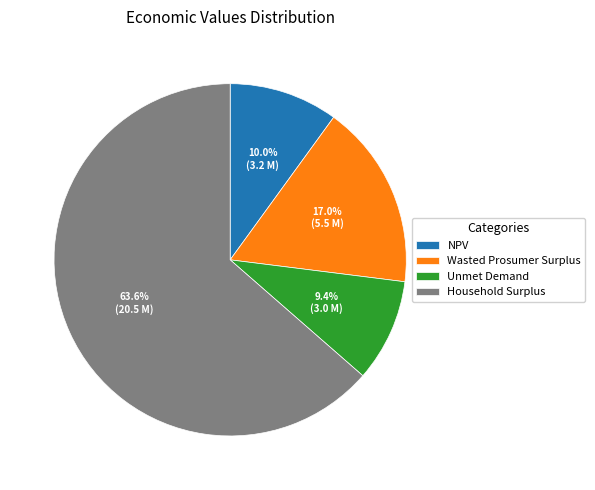

Which has a higher value, Household Surplus or Unmet Demand?

Household Surplus